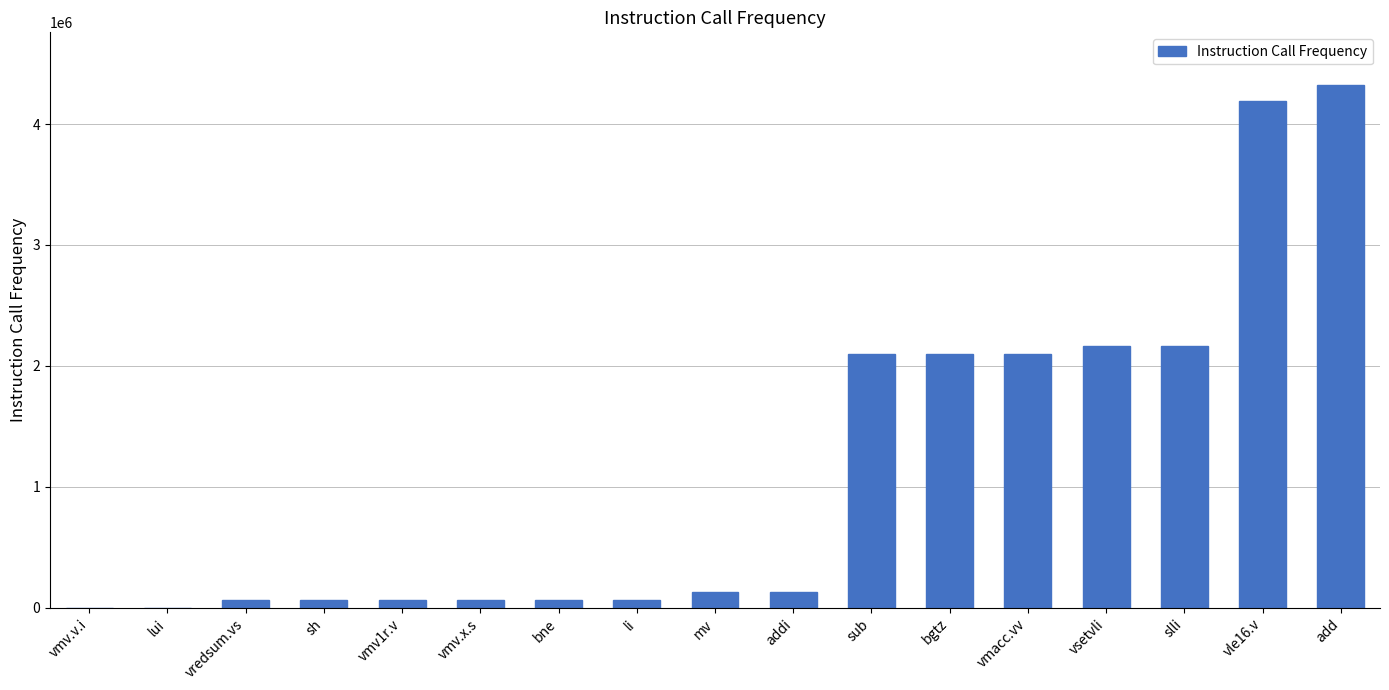

What is the sum of all values?

19793419